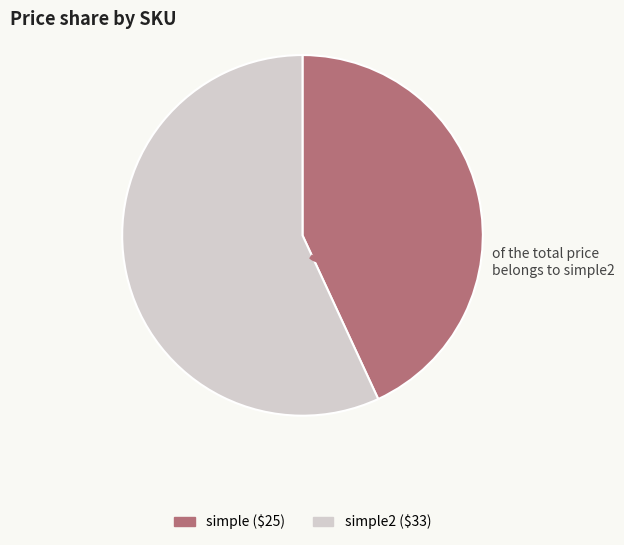

How many slices are in this pie chart?

2